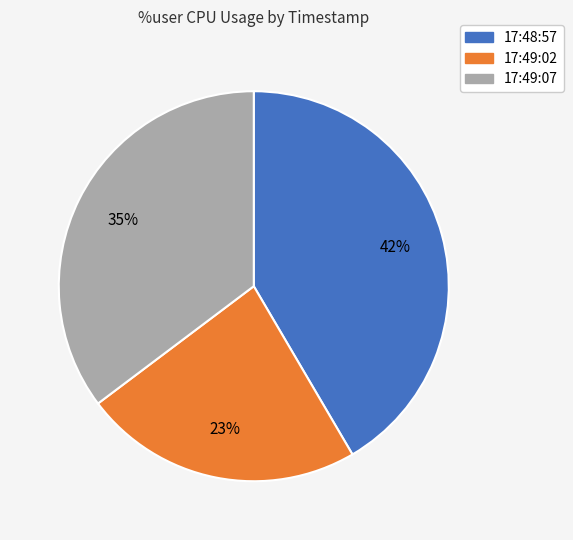

Do 17:48:57 and 17:49:02 together represent more than half of the pie?

Yes